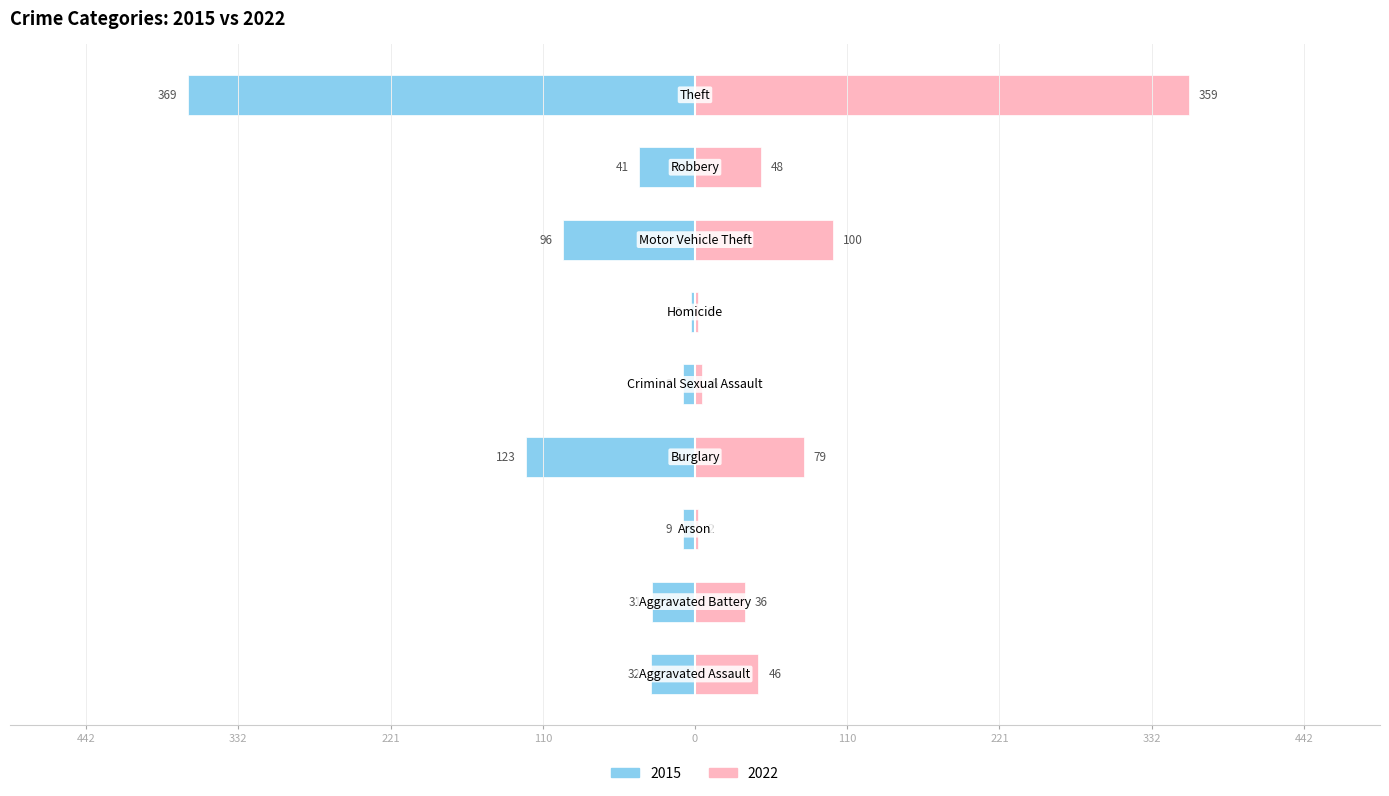

What are all the series names shown in the legend?

2015, 2022